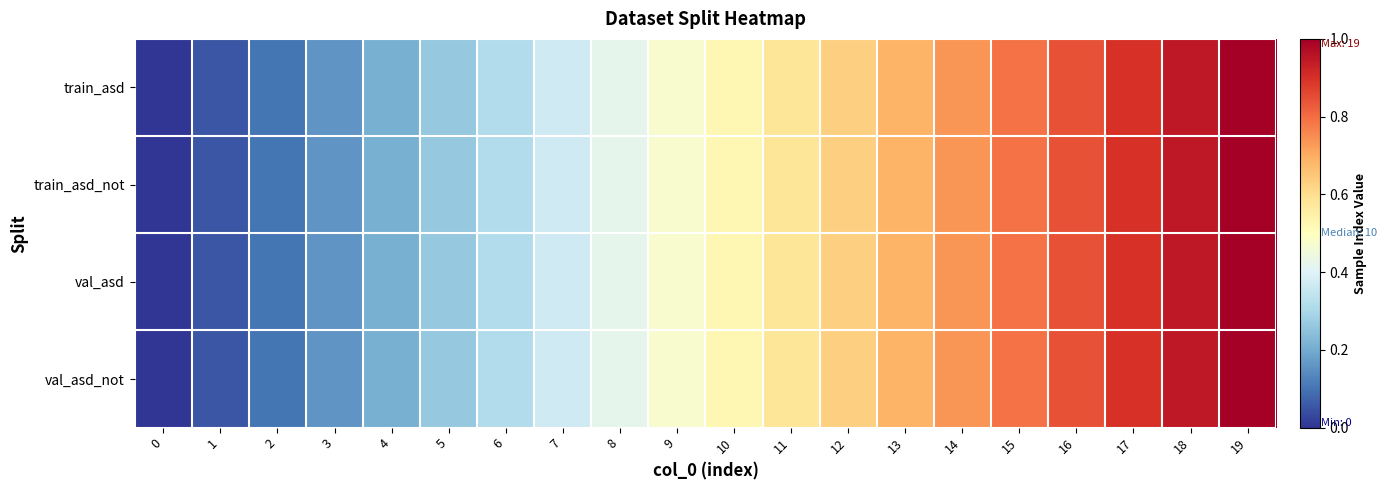

Count the number of categories in the chart.

20